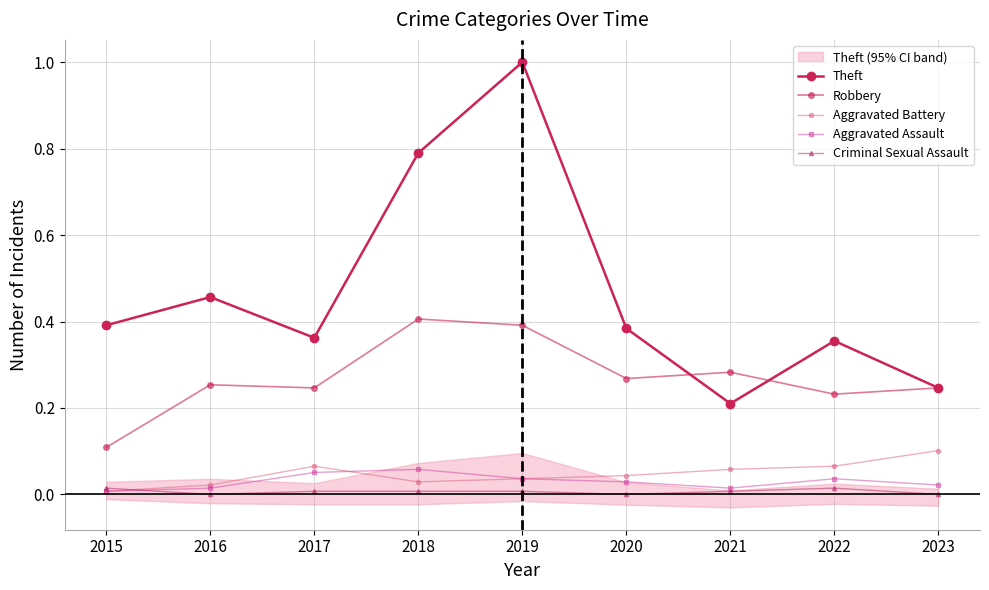

Is it true that Aggravated Assault equals 0.0 at 2021?

False